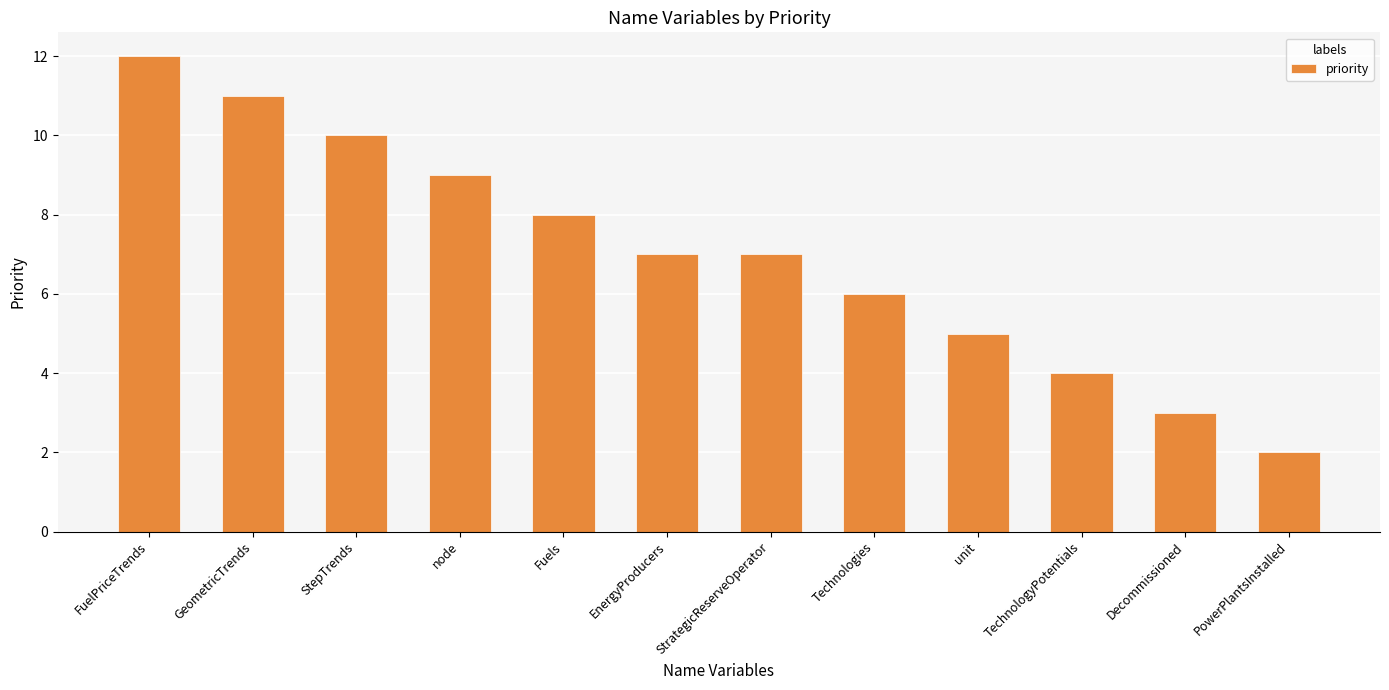

At which category does the chart reach its peak across all series?

FuelPriceTrends